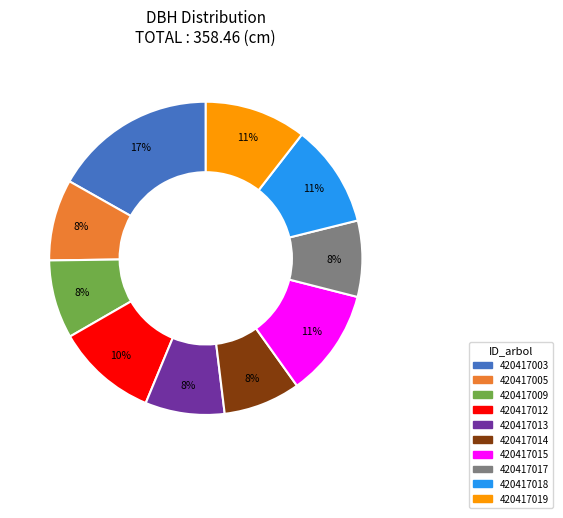

Which category has the biggest portion of the pie?

420417003